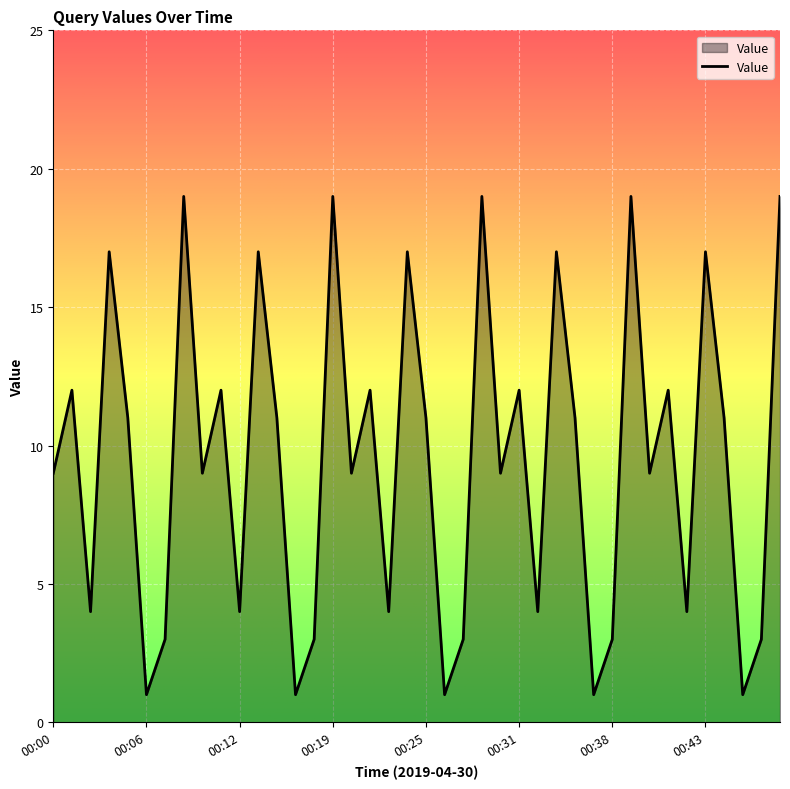

How many lines are shown in the chart?

1